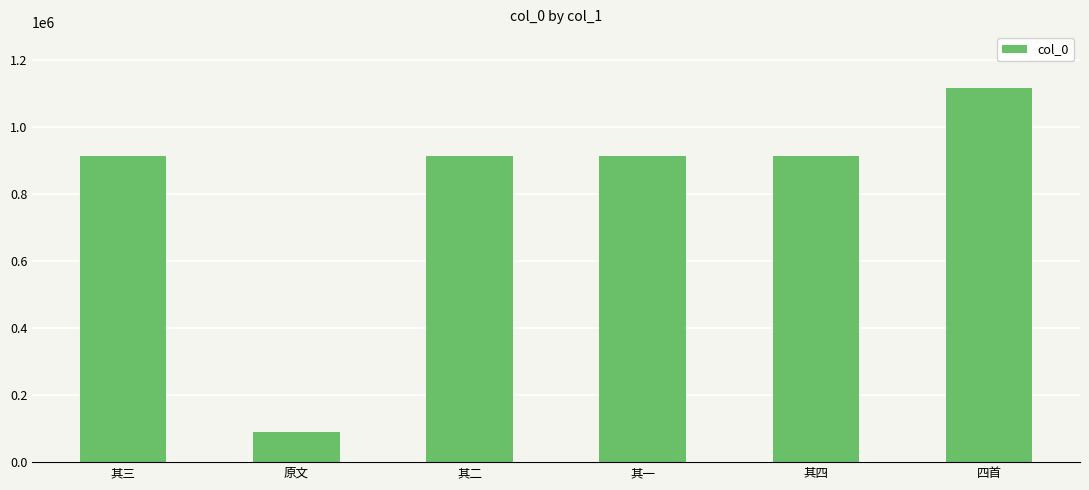

What is the ratio of the value at 其二 to the value at 四首?

0.8